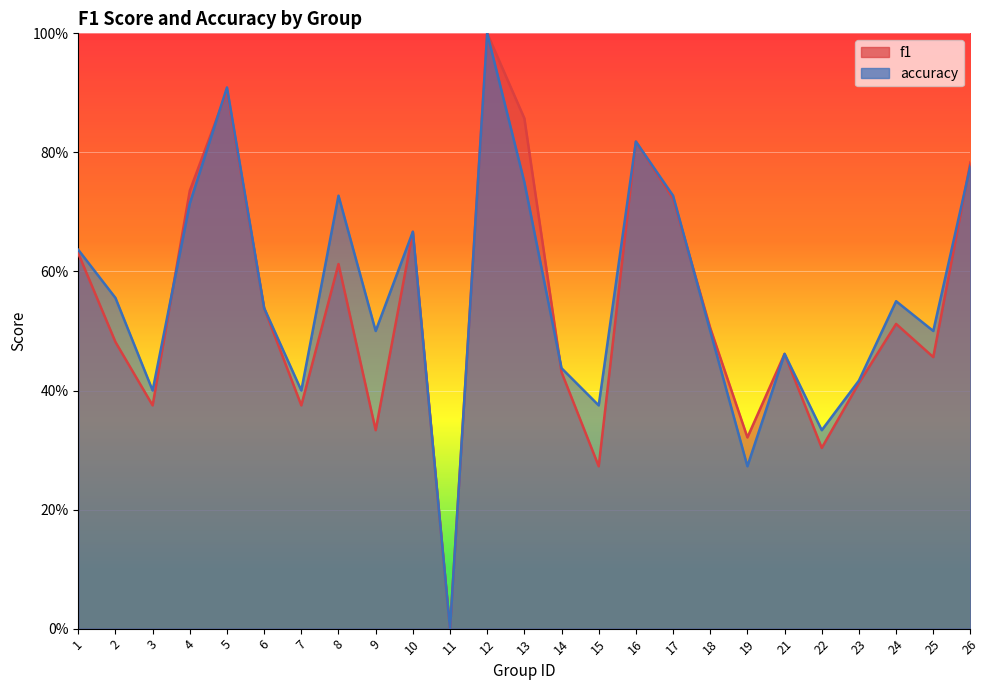

Is it true that f1 equals 0.4 at 16?

False